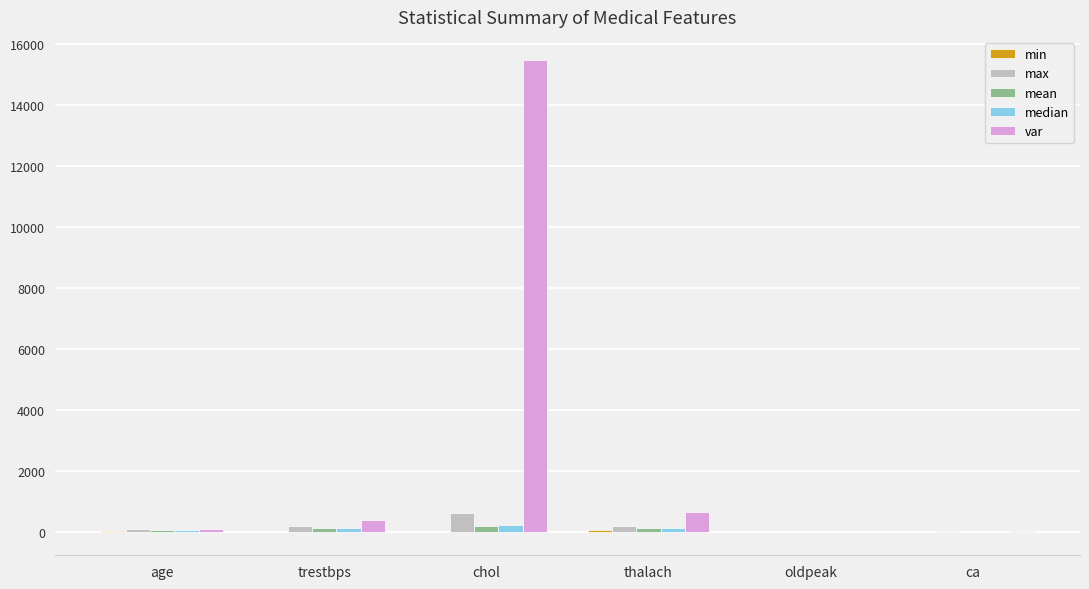

Which category has the highest value in the var series?

chol